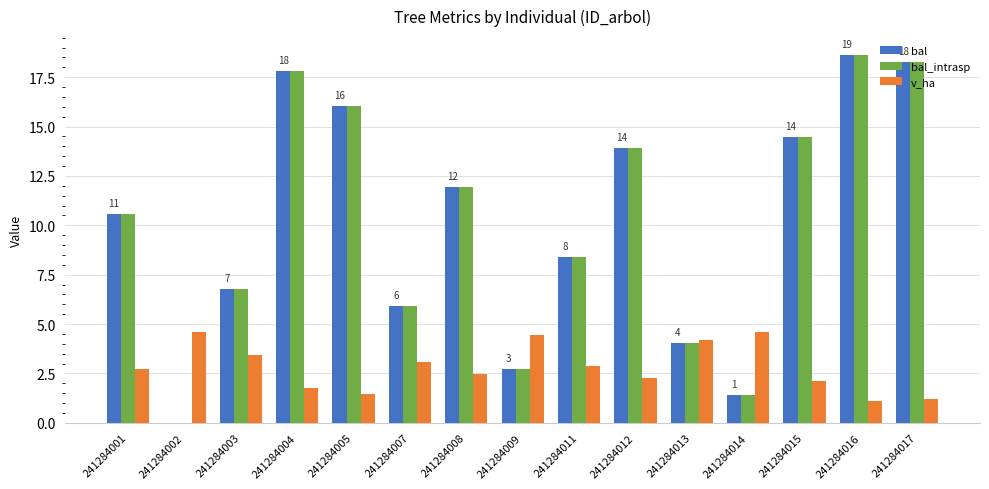

What is the maximum value for v_ha?

4.6